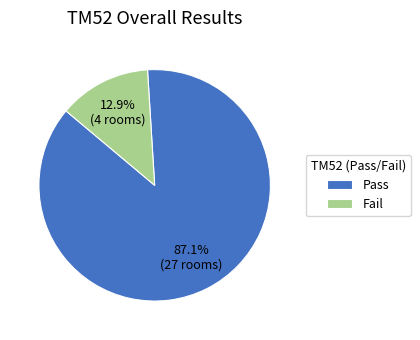

How many segments does this pie chart have?

2